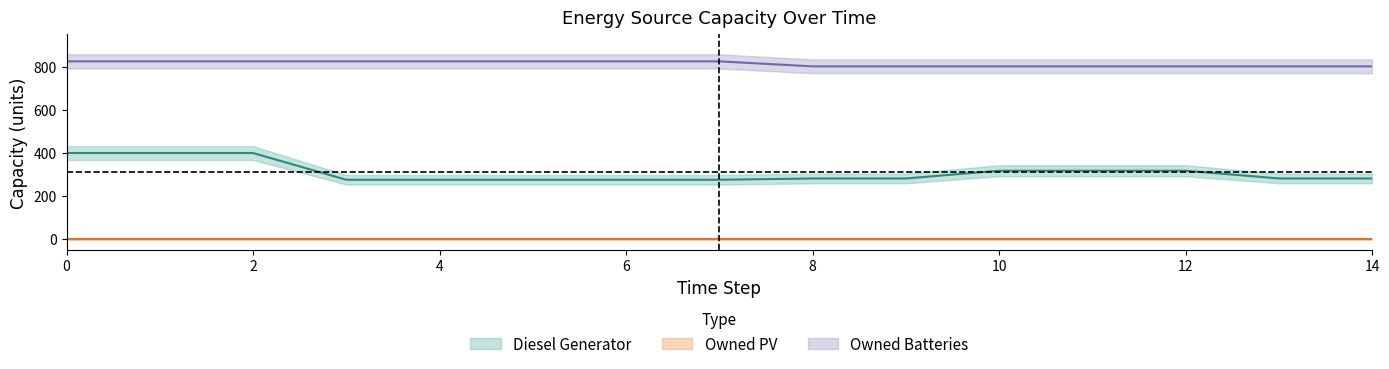

Count the number of categories in the chart.

15